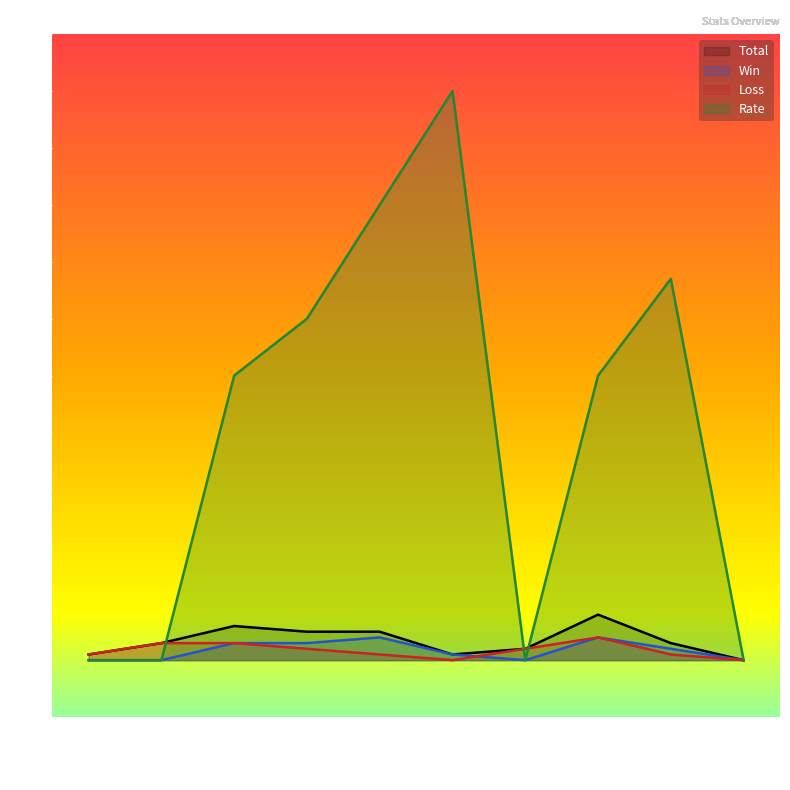

What position from the right is yukinosa?

10